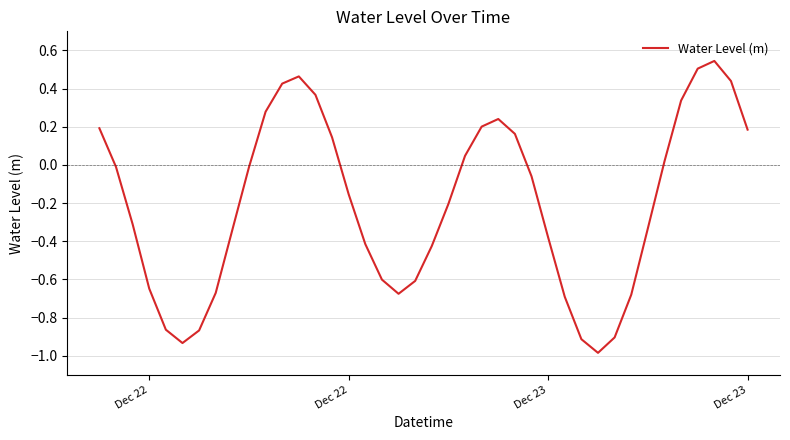

What is the difference between the maximum and minimum values?

1.5